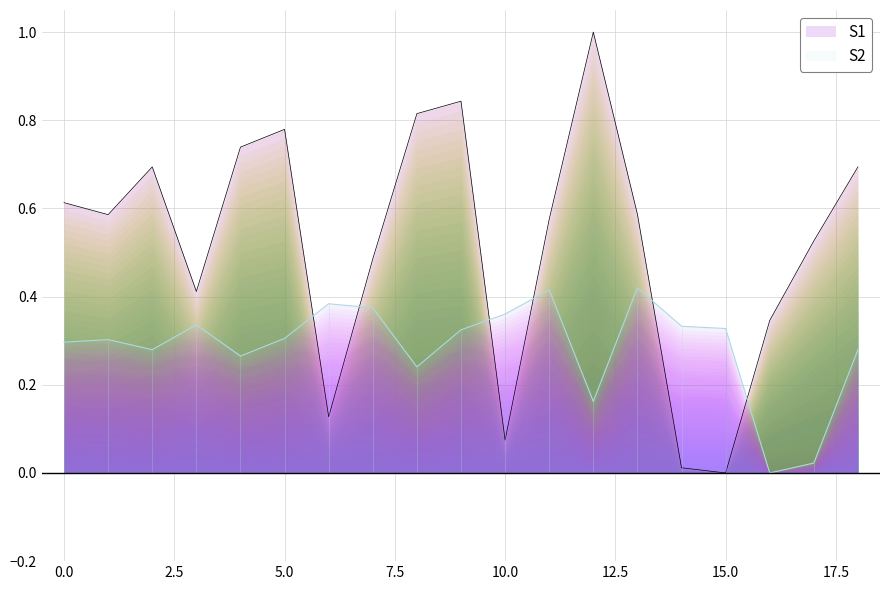

True or false: S2 and S1 cross at least once.

True